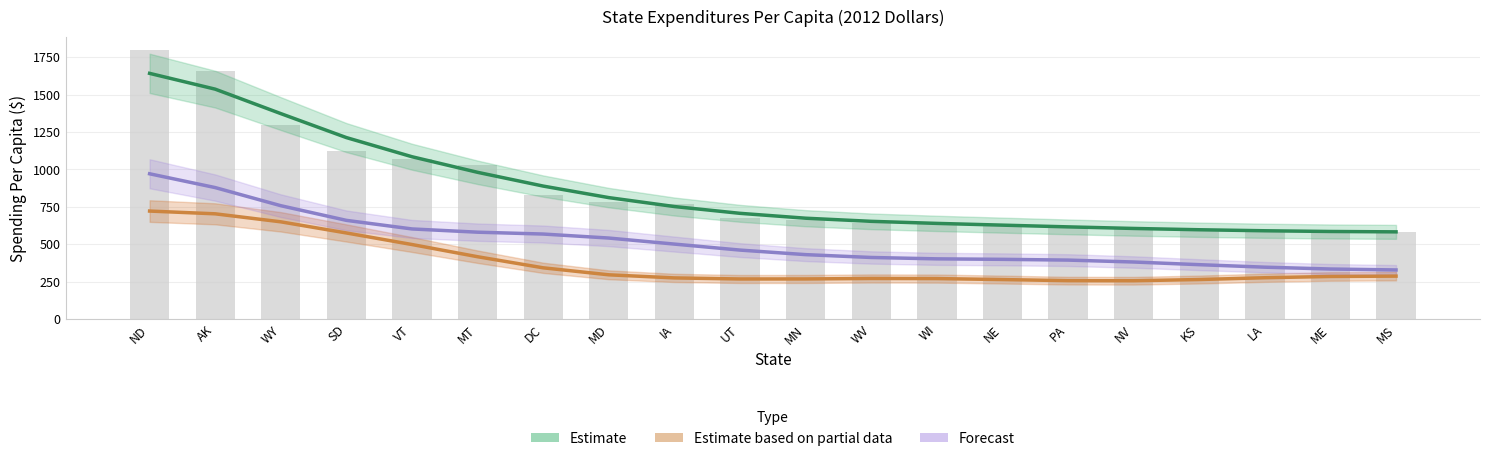

What is the label of the 4th bar from the right?

KS